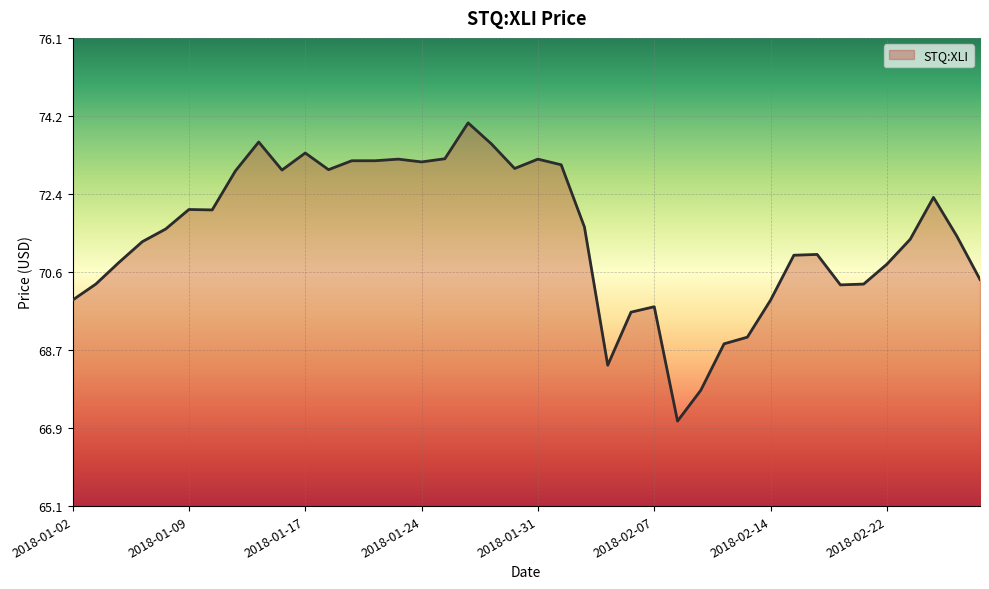

What is the minimum value shown in the chart?

67.1